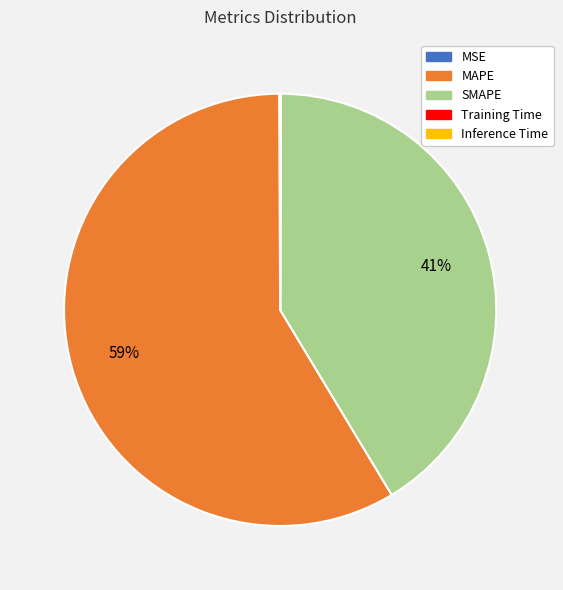

What is the majority slice?

MAPE